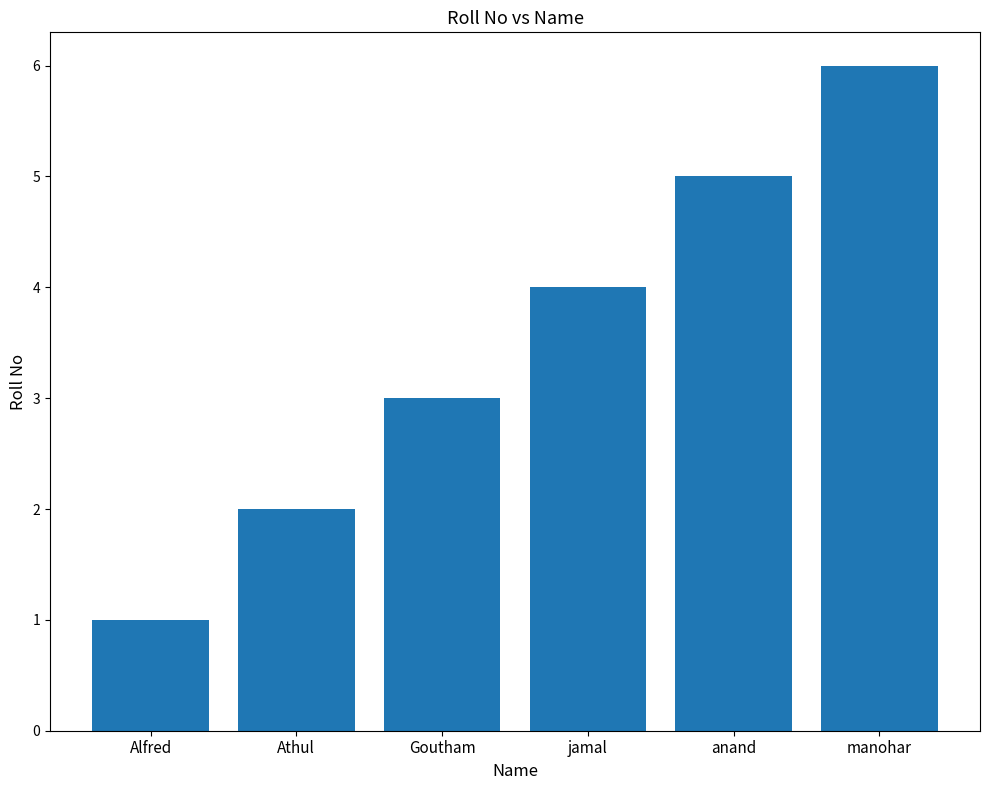

Rank the categories by value from highest to lowest.

manohar, anand, jamal, Goutham, Athul, Alfred